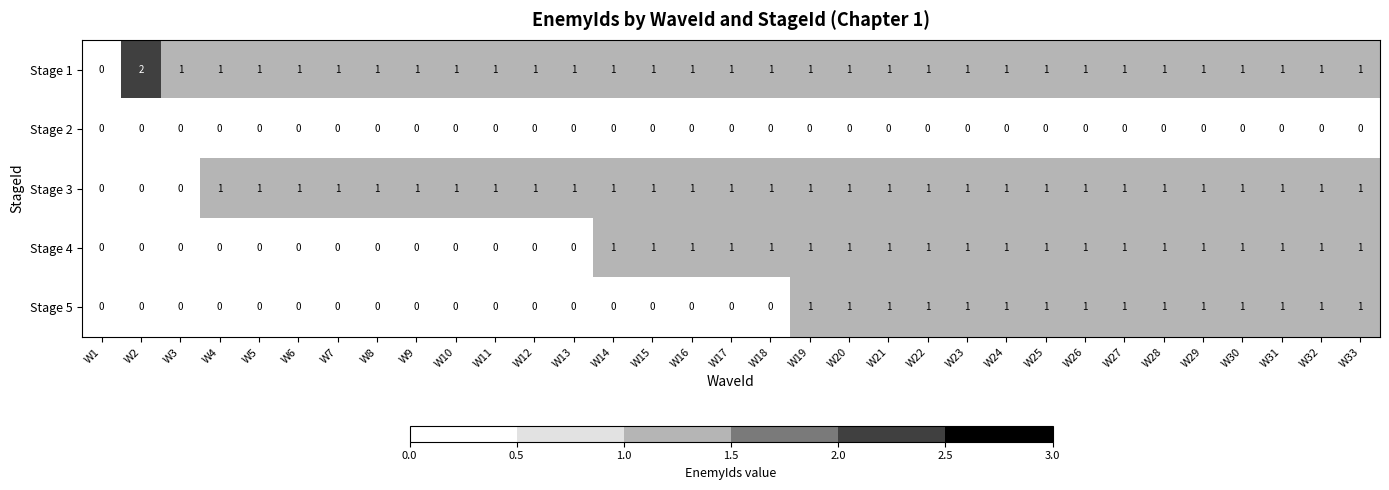

What is the total value across all series at W16?

3